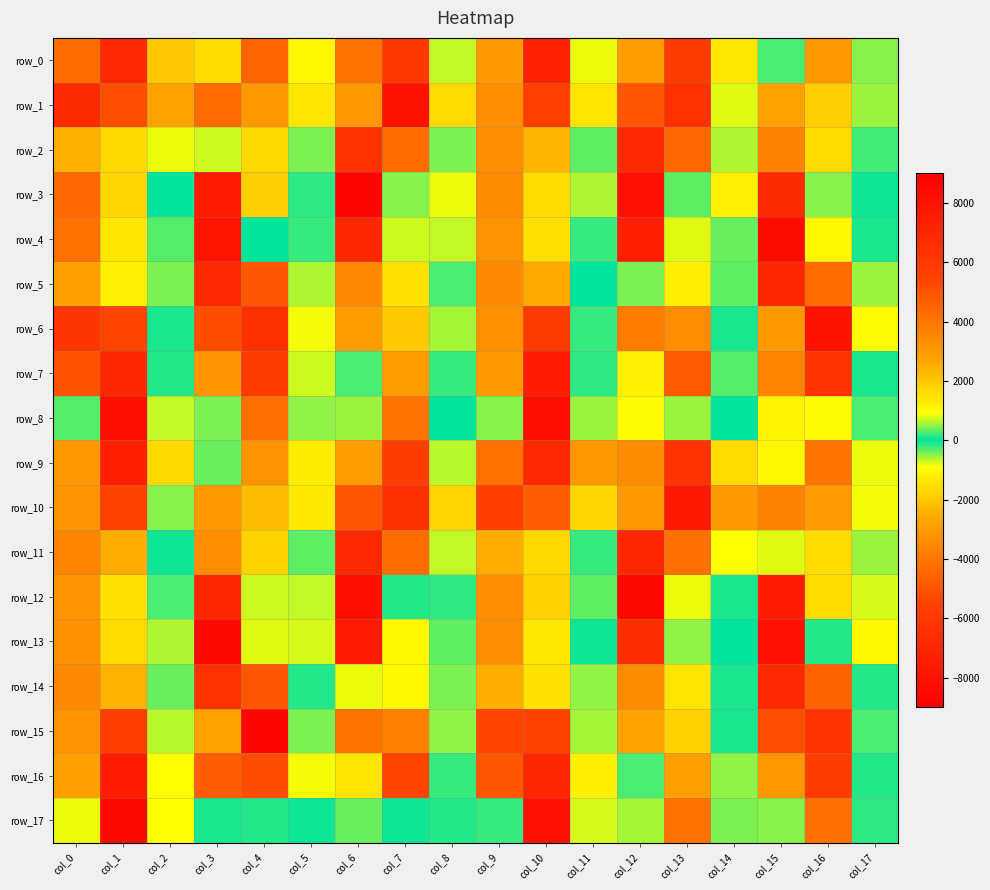

What is the sum of all row_13 values?

-13443.2